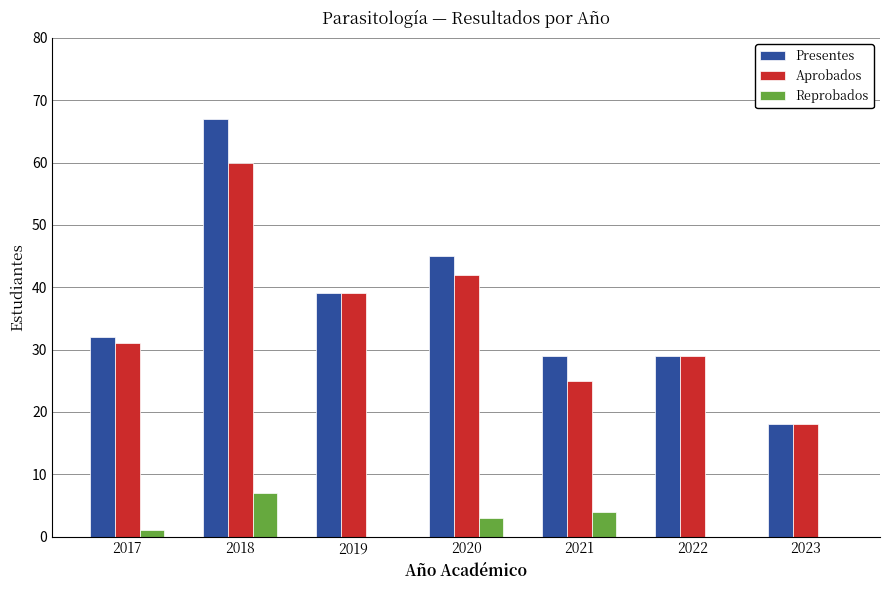

What is the sum of all Presentes values?

259